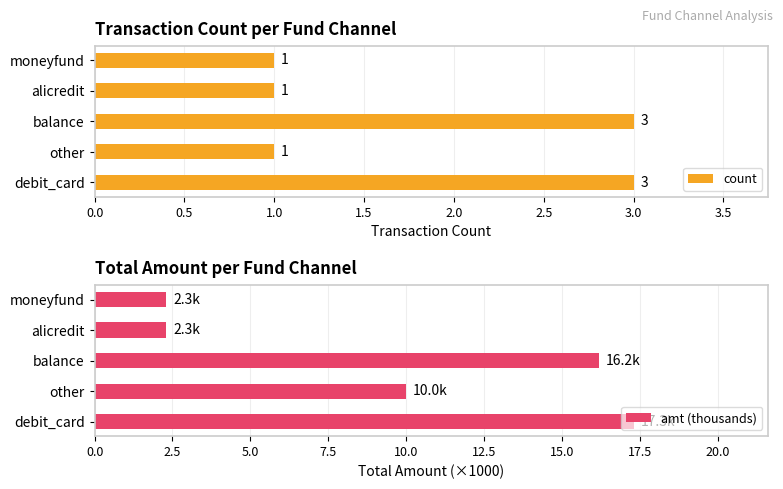

Rank the series at 2.0 from highest to lowest value.

amt (thousands), count